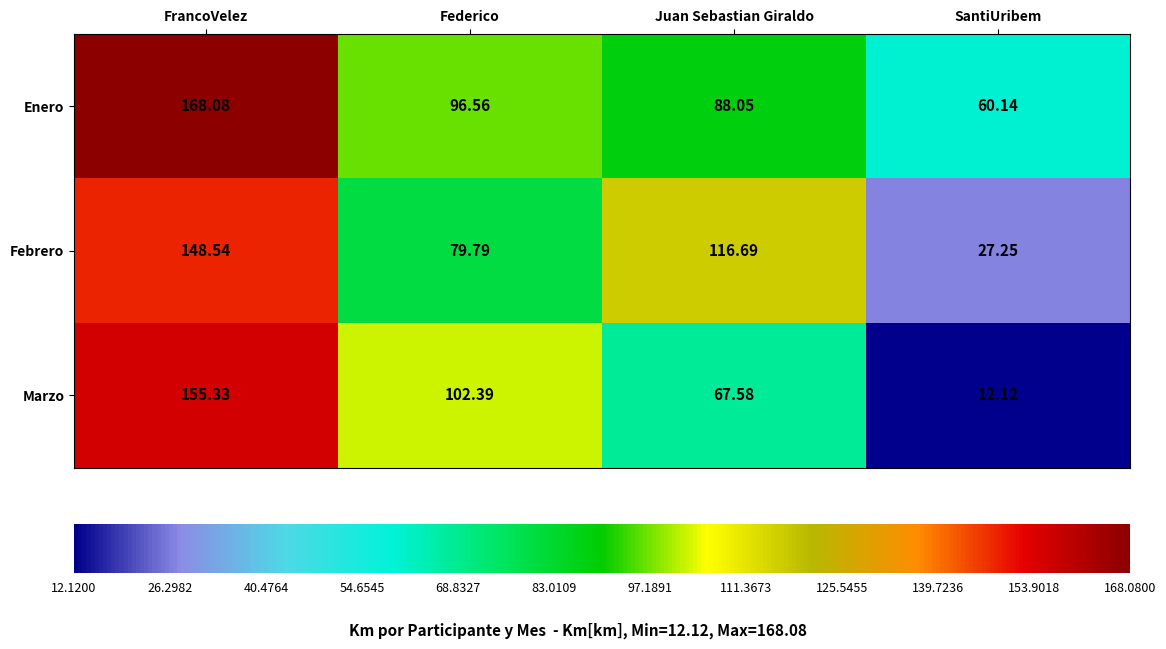

Which category has the lowest value across all series?

SantiUribem